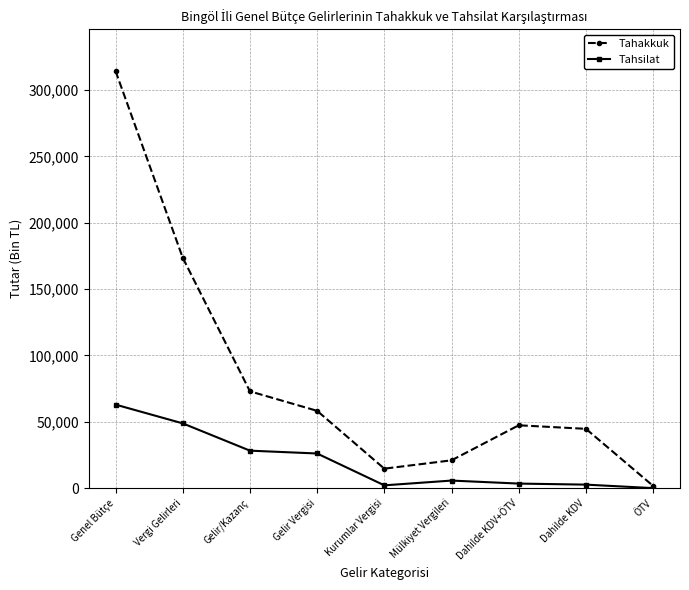

Is the value of Tahsilat at Gelir/Kazanç greater than the value of Tahakkuk at Kurumlar Vergisi?

Yes